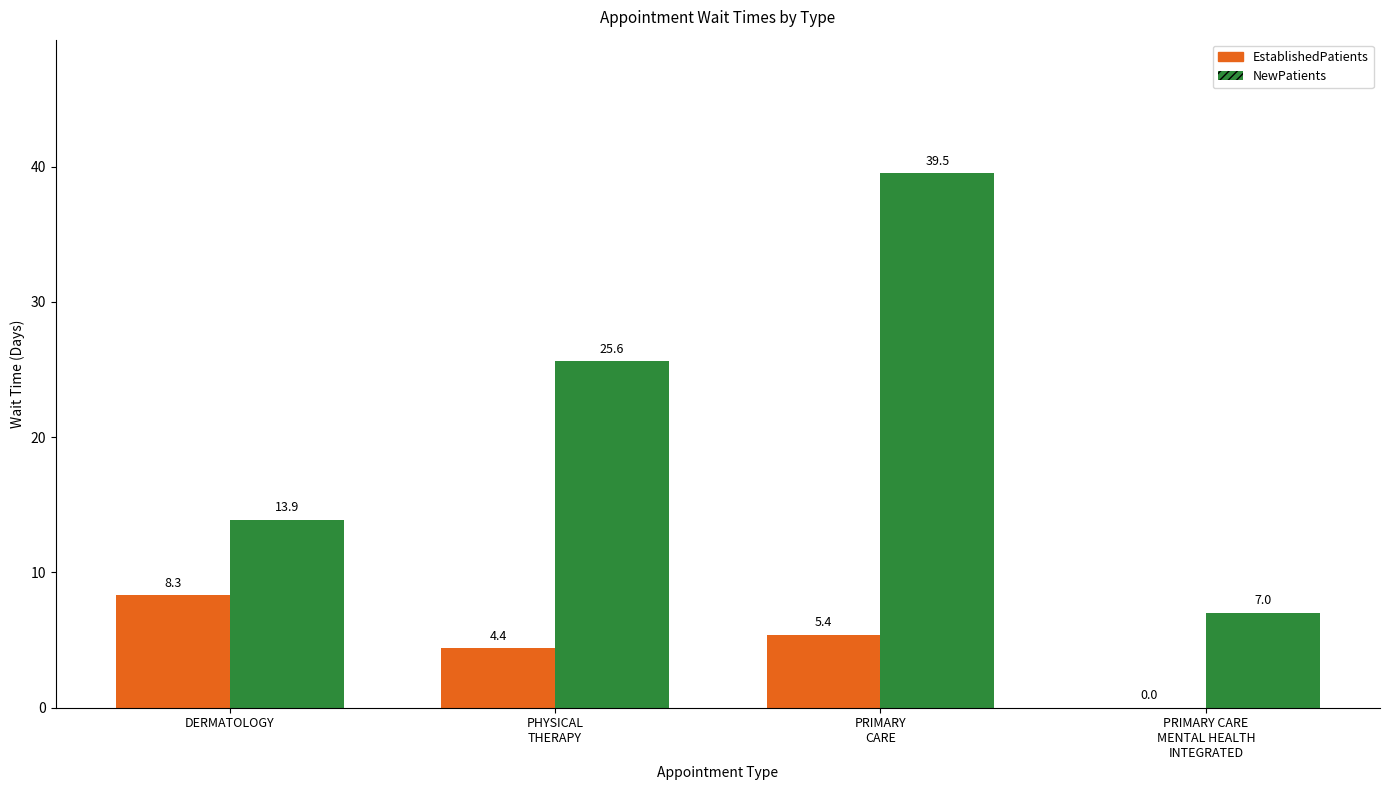

What is the total value across all series at DERMATOLOGY?

22.2